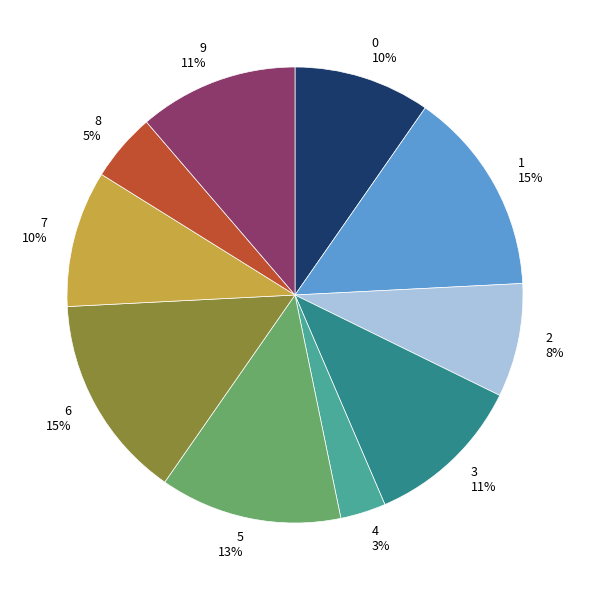

To the nearest percent, what portion does 5 represent?

13%